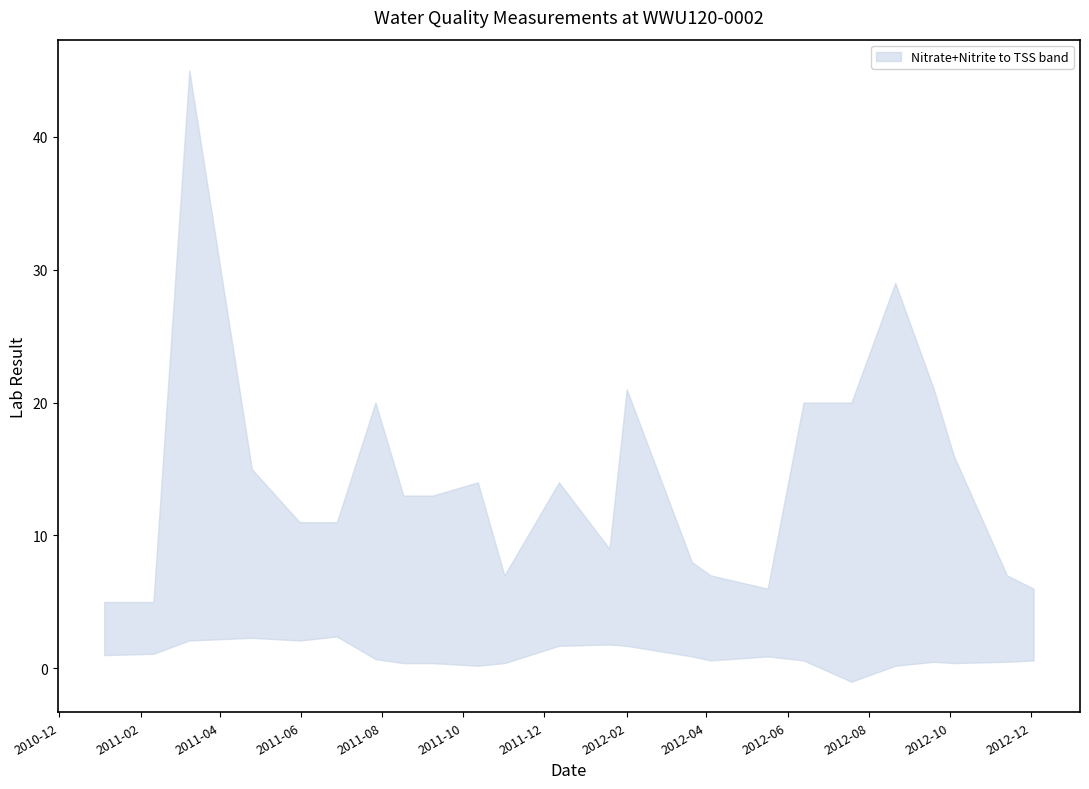

What is the sum of the Nitrogen, Nitrate+Nitrite values at 2012-03-21 and 2012-02-01?

2.6